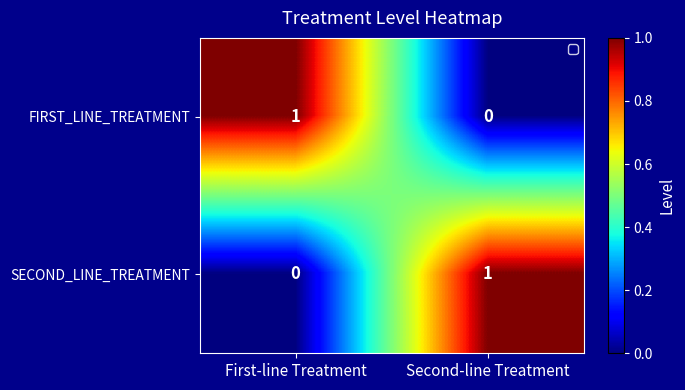

At which label is FIRST_LINE_TREATMENT closest to 0?

Second-line Treatment